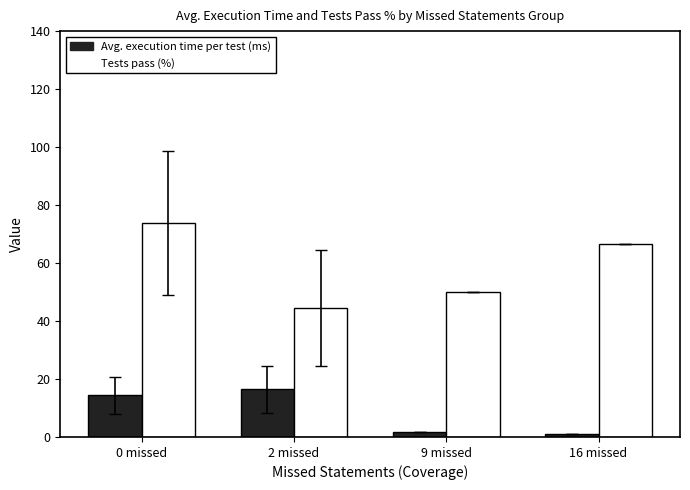

How many distinct data groups are displayed?

2